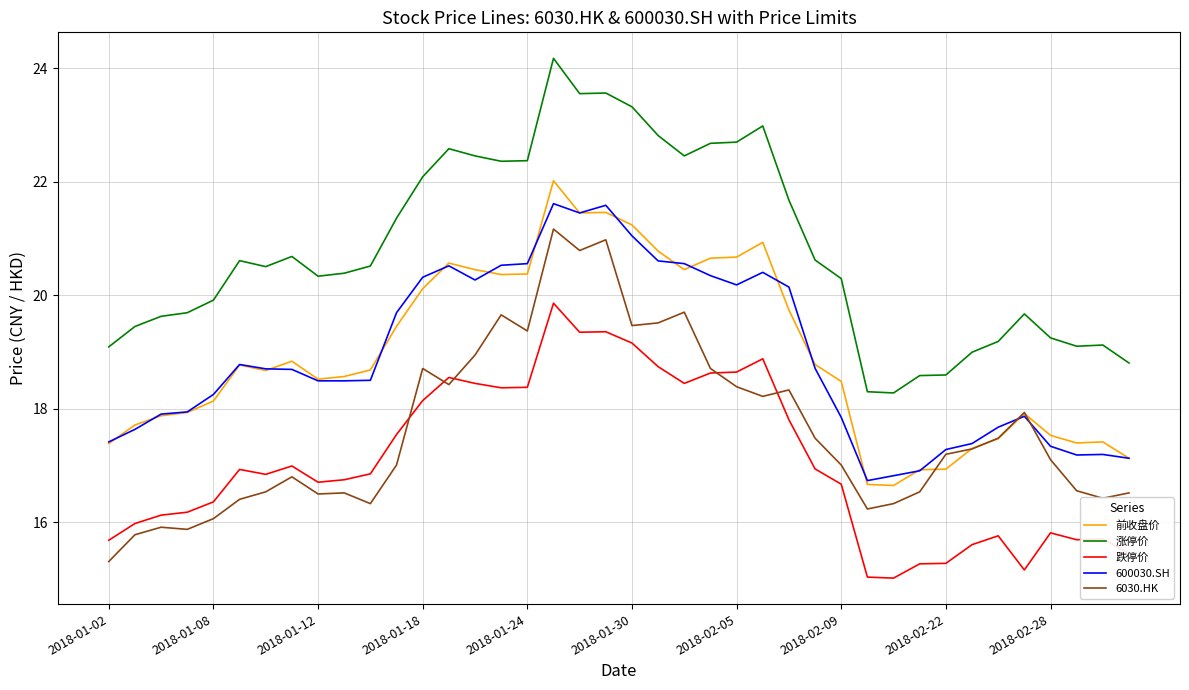

Which series has the largest total across all categories?

涨停价